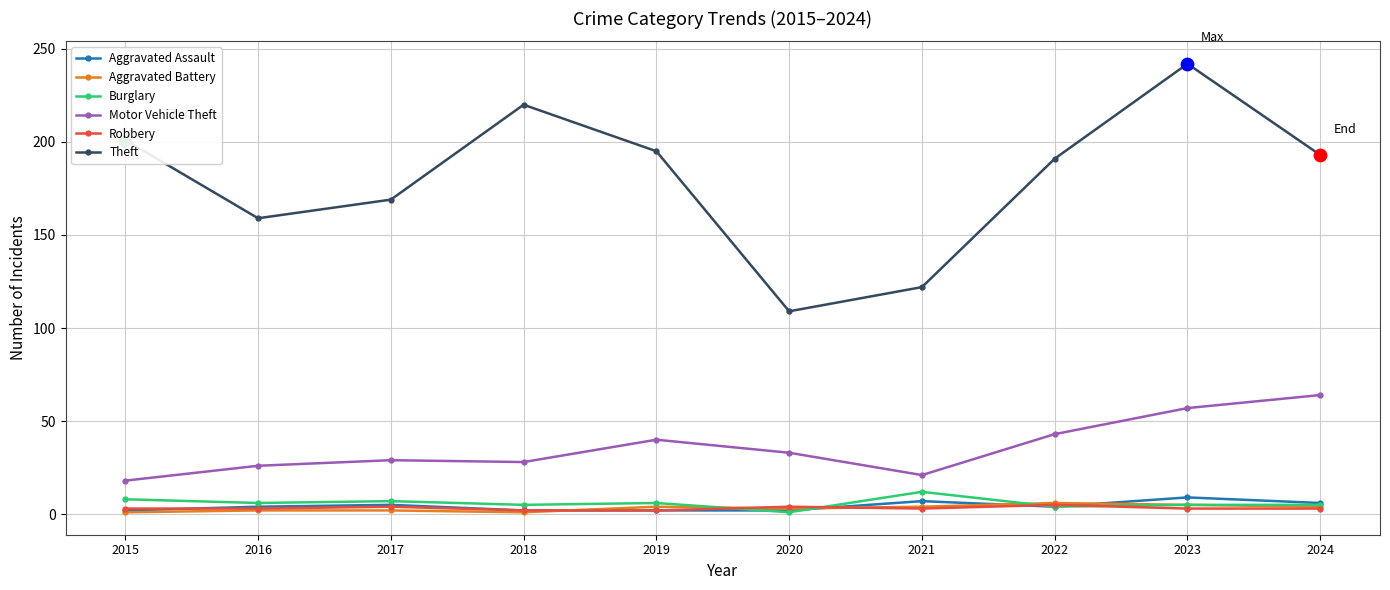

What are all the series names shown in the legend?

Aggravated Assault, Aggravated Battery, Burglary, Motor Vehicle Theft, Robbery, Theft